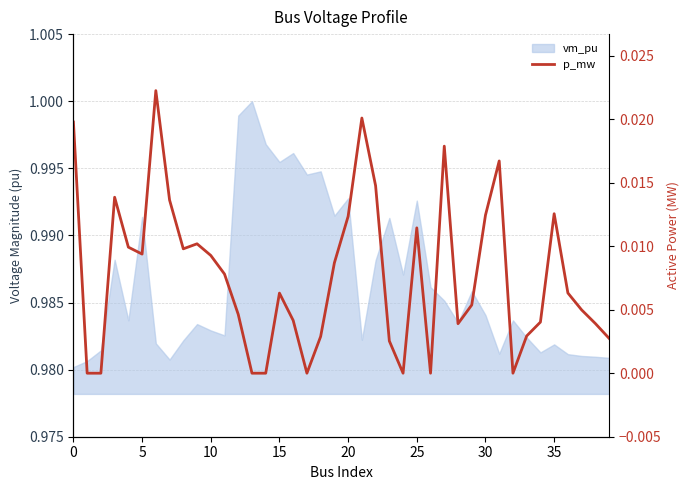

What is the sum of all values?

0.3